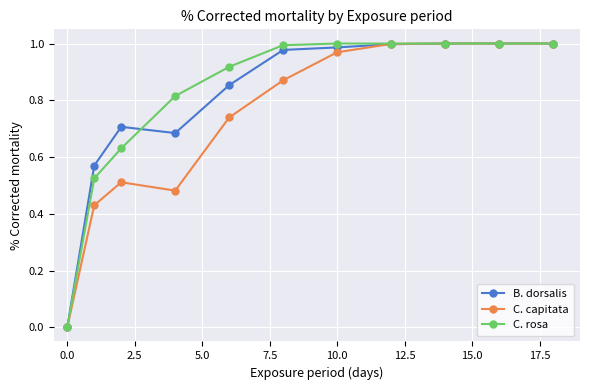

What is the difference between the maximum and minimum values in the B. dorsalis series?

1.0